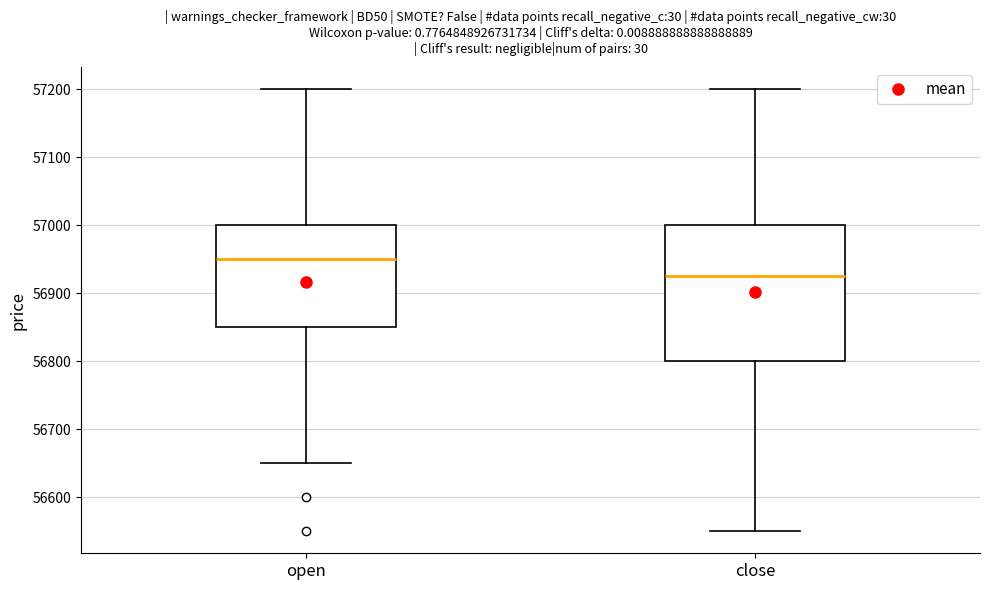

Reading left to right, read every box against the y-axis: the position of its median line, the range the box covers, and the ends of its whiskers. The values are not printed on the chart, so give them approximately, as read against the axis.

open: median 56950, box 56850 to 57000, whiskers 56650 to 57200
close: median 56930, box 56800 to 57000, whiskers 56550 to 57200